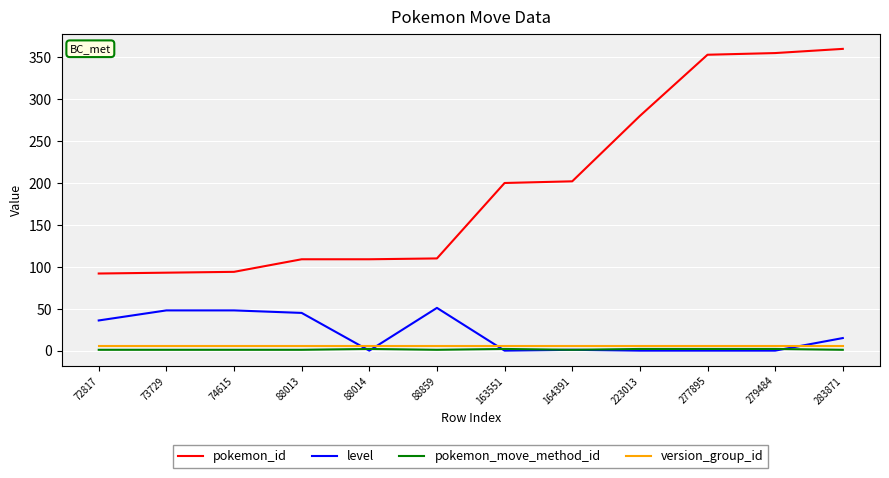

Between 88859 and 163551, which series saw the biggest shift?

pokemon_id